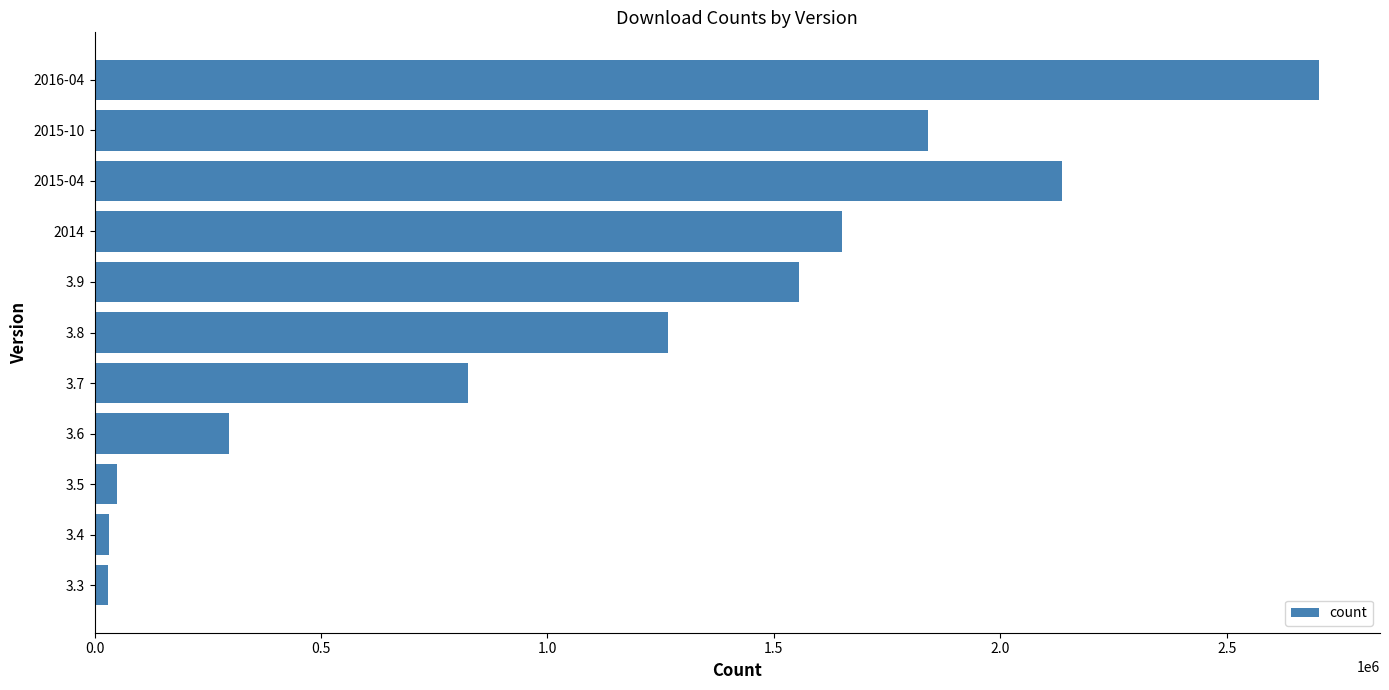

Between 3.7 and 2016-04, which is larger?

2016-04